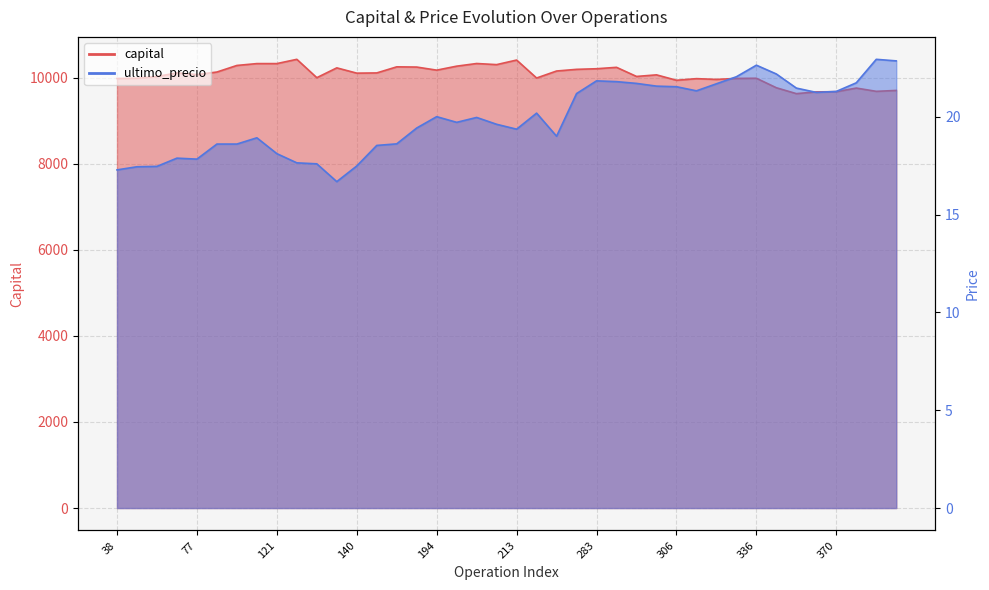

At how many categories does at least one series exceed 1150?

40